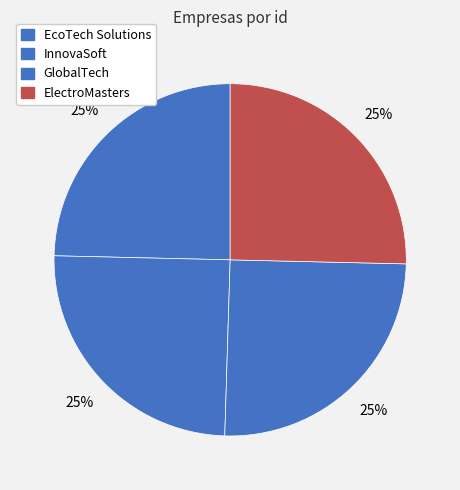

What percentage is the GlobalTech slice, to the nearest percent?

25%